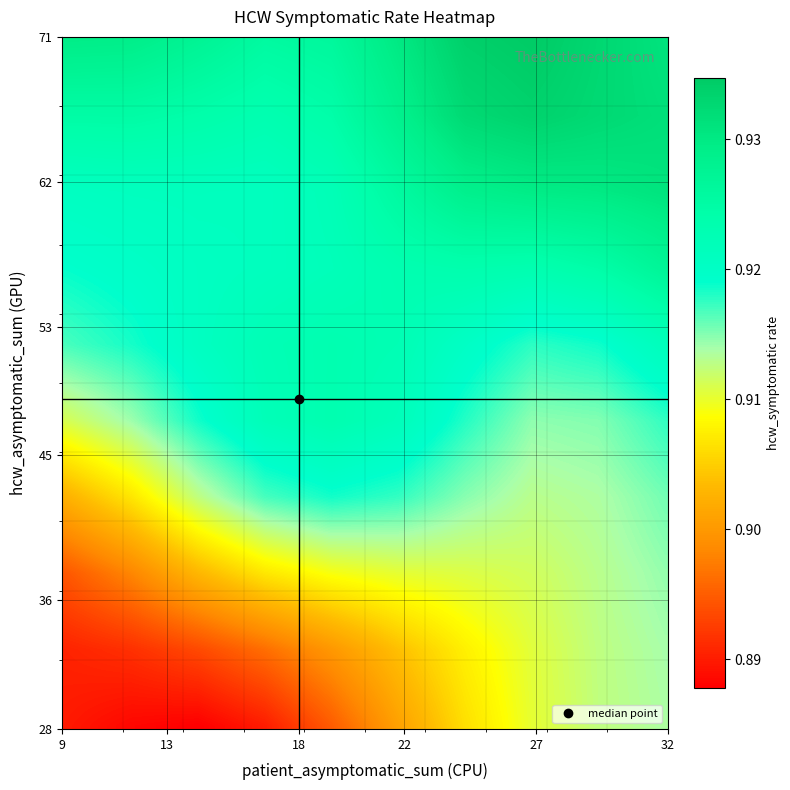

At which category is the sum across all series the highest?

24